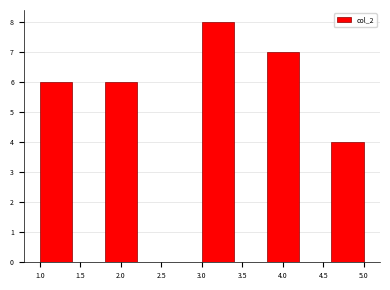

What is the height of the bar covering 1.8 to 2.2 on the x-axis? The values are not printed on the chart, so give them approximately, as read against the axis.

6